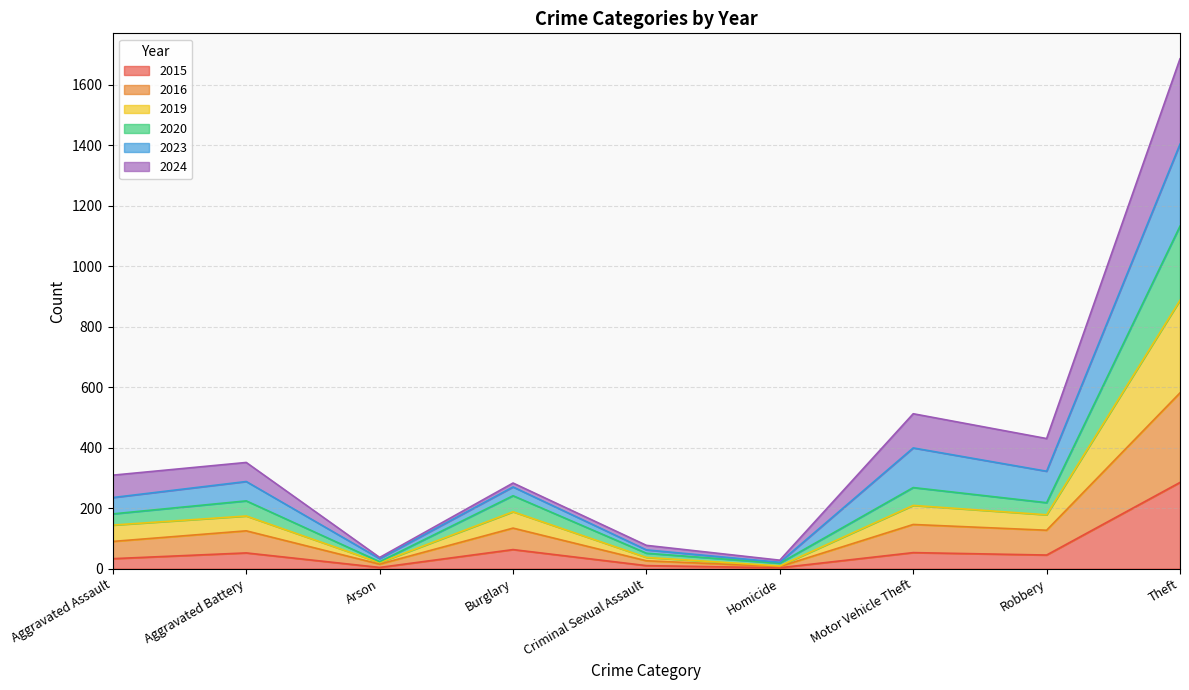

In 2019, how many points are lower than both neighbors (excluding endpoints)?

3